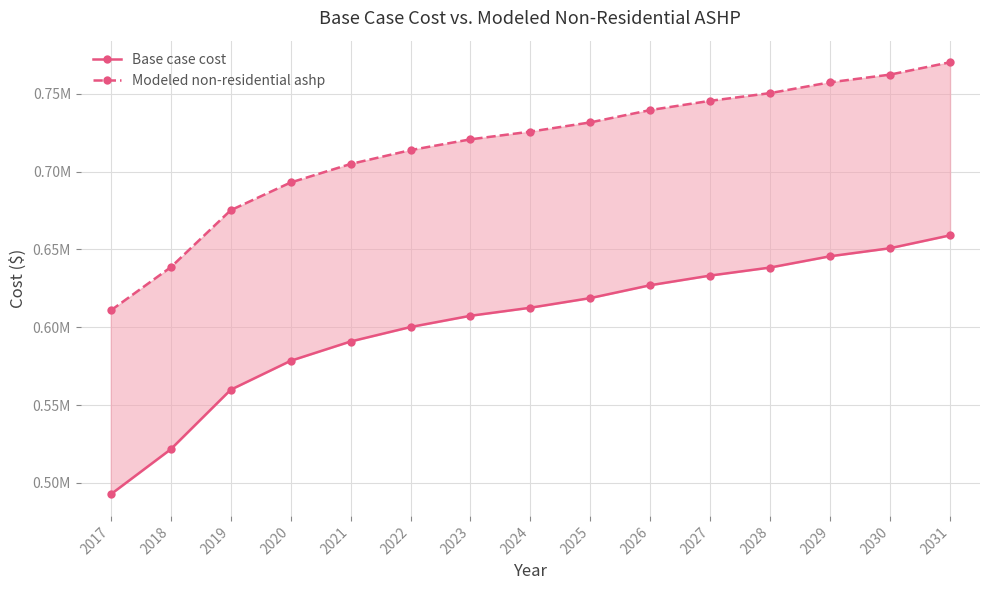

Reading left to right, what are all the values shown in this chart?

Base case cost: 2017=492724.7	2018=521650.4	2019=559873.7	2020=578468.8	2021=590865.5	2022=600163.1	2023=607394.5	2024=612559.8	2025=618758.2	2026=627022.7	2027=633221.0	2028=638386.3	2029=645617.8	2030=650783.1	2031=659047.5
Modeled non-residential ashp: 2017=610840.0	2018=638557.9	2019=675185.2	2020=693003.8	2021=704883.0	2022=713792.3	2023=720721.8	2024=725671.4	2025=731611.0	2026=739530.4	2027=745469.9	2028=750419.6	2029=757349.0	2030=762298.7	2031=770218.1